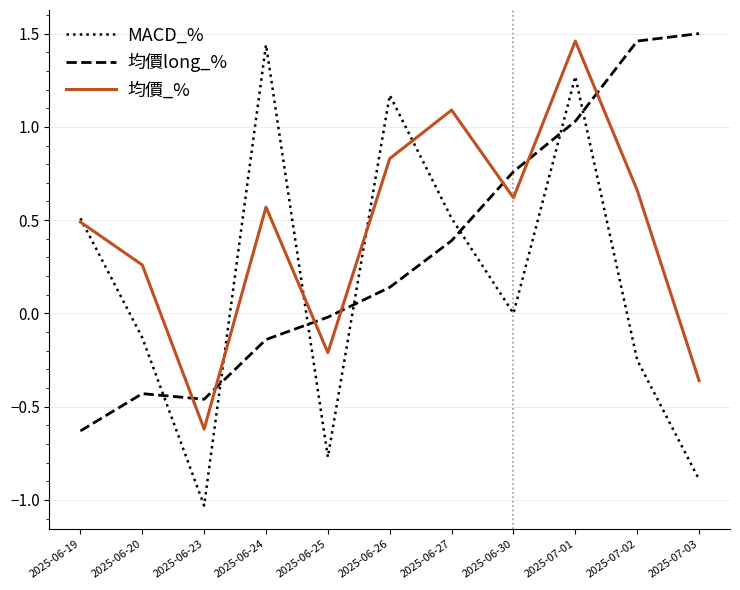

How many times do 均價_% and 均價long_% cross each other?

7